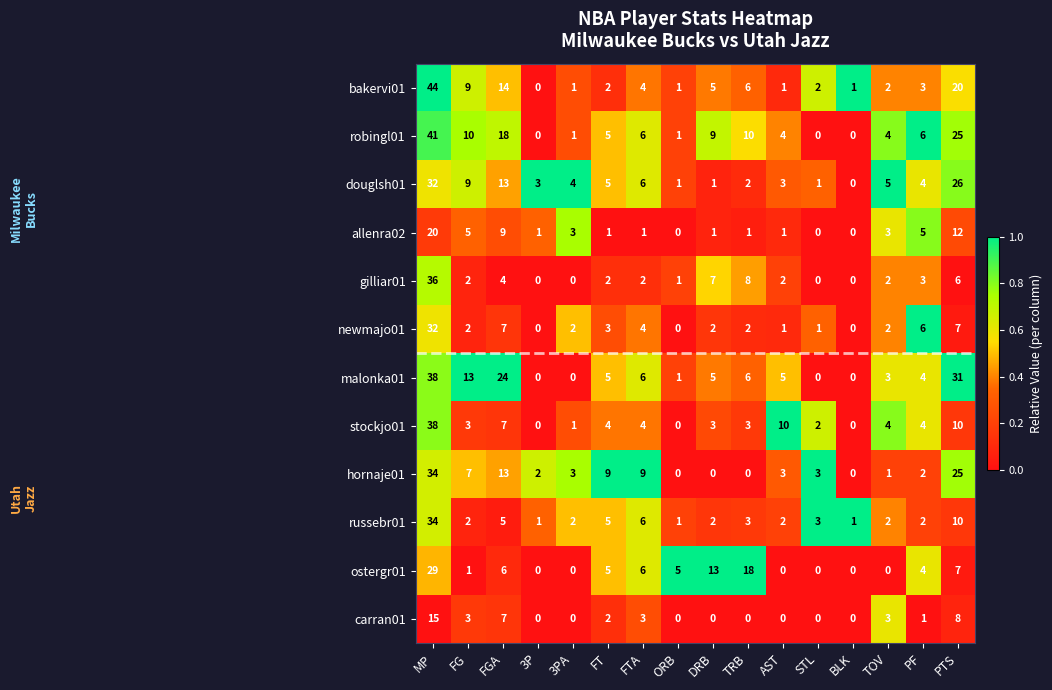

At which category does the chart reach its peak across all series?

MP